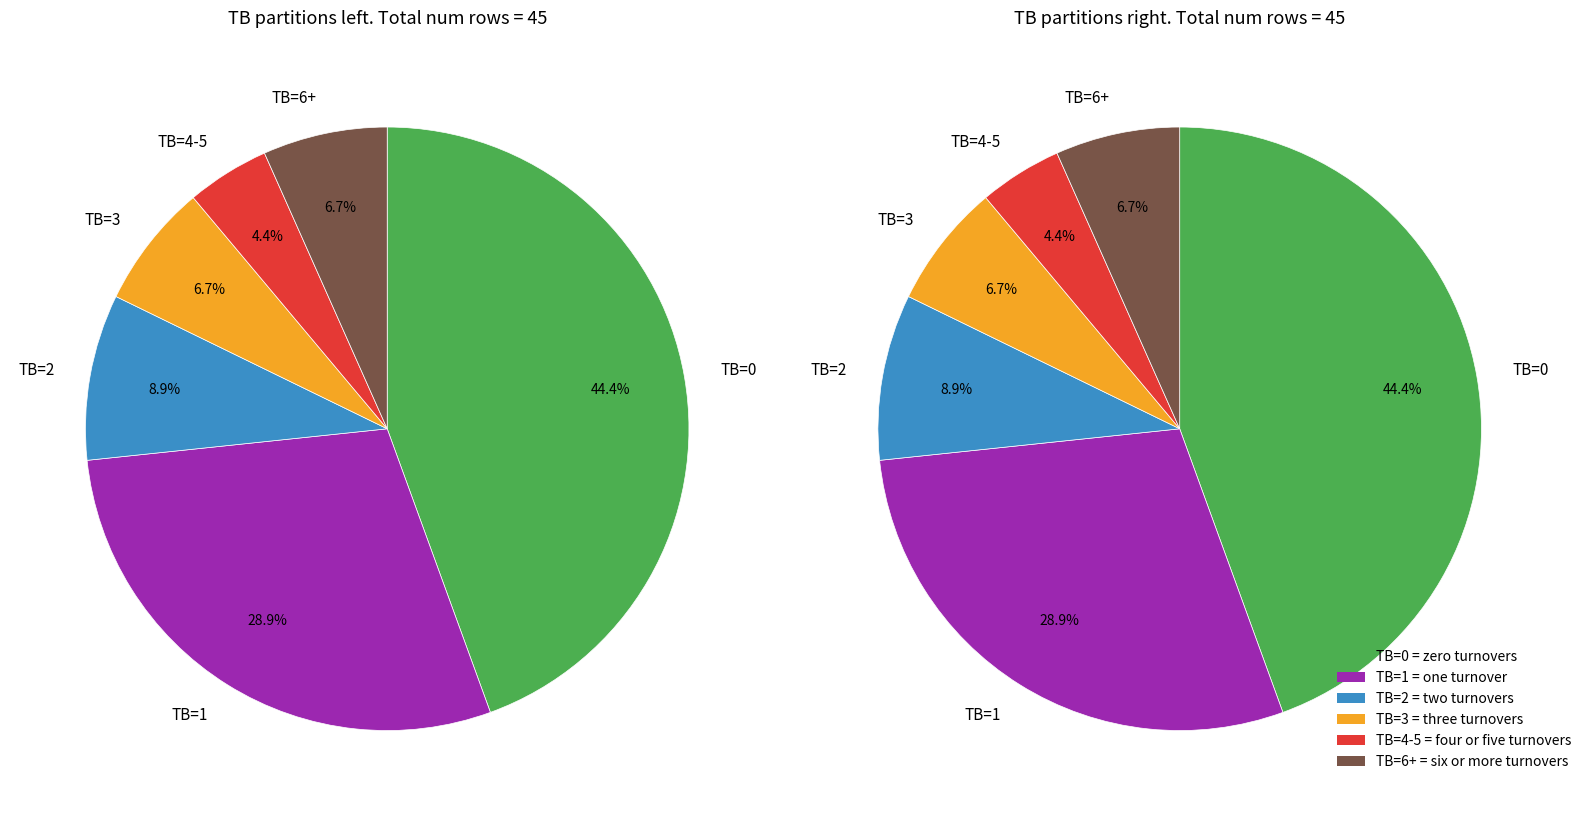

Is the sum of TB=7 and TB=1 greater than half?

No